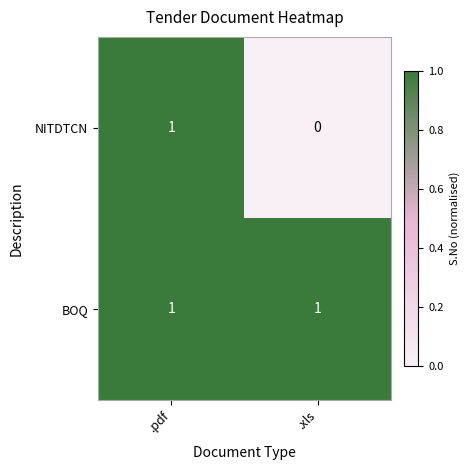

At which label is NITDTCN closest to 0?

.xls